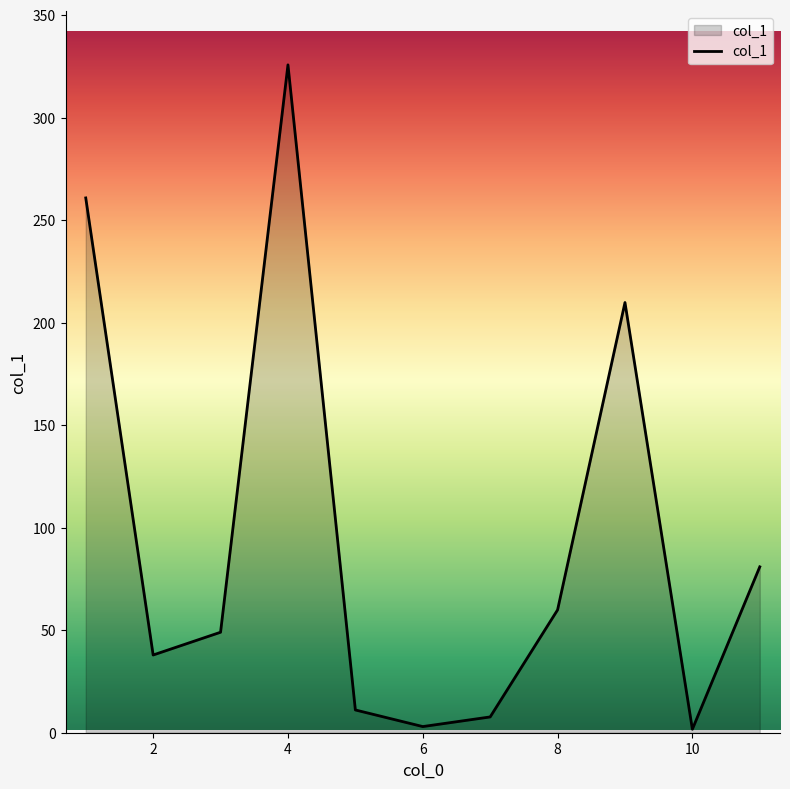

What is the smallest value displayed?

1.7